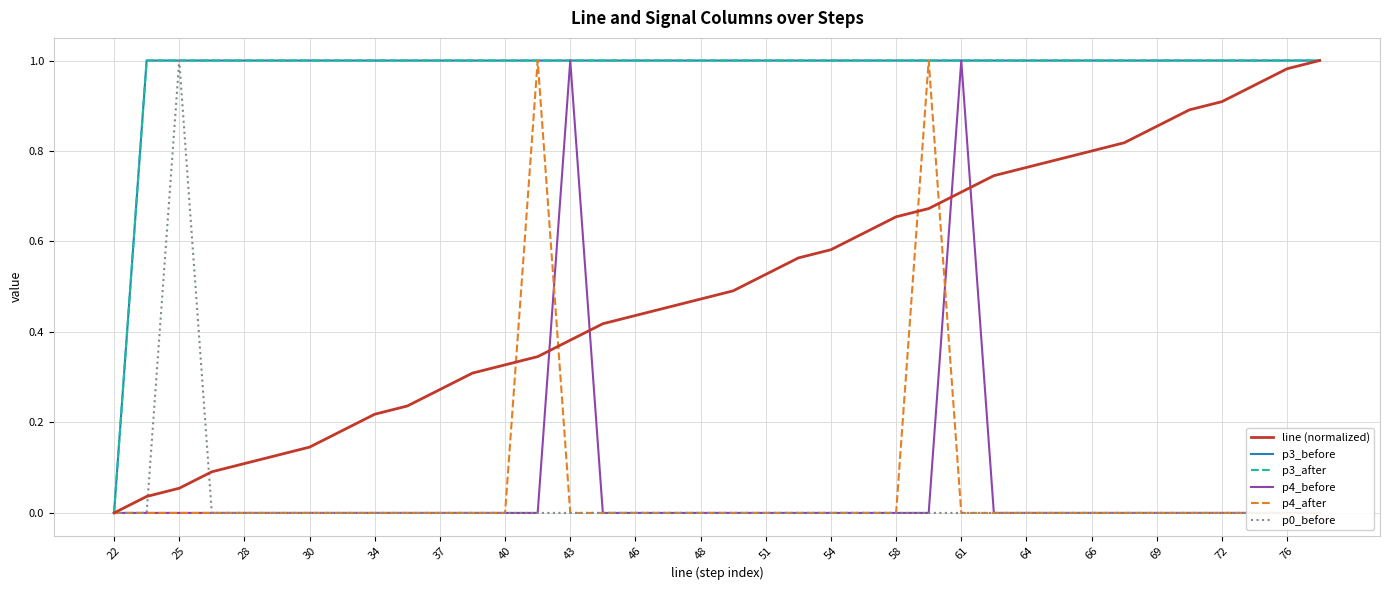

Which has a higher value, 28 or 46?

46